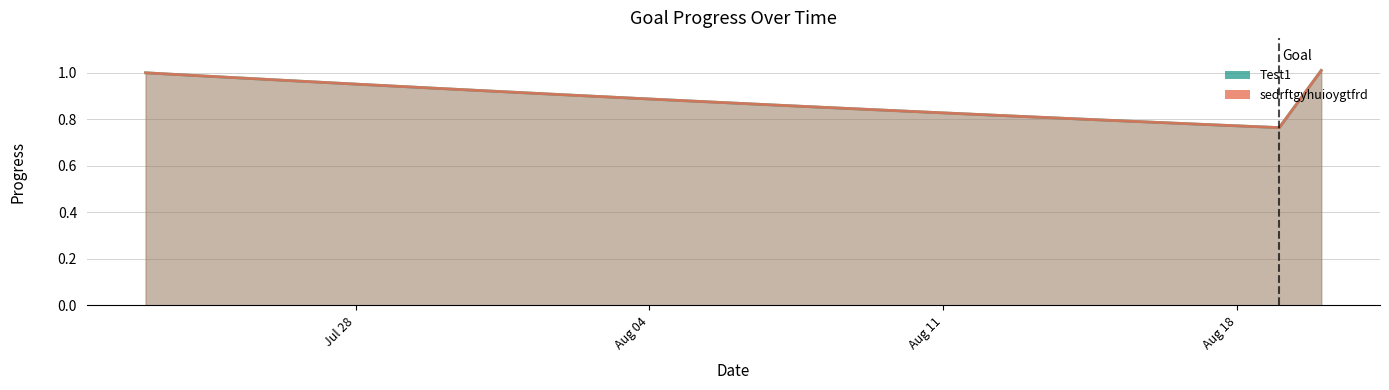

Reading left to right, list all the values displayed in this chart.

Test1: 1.0	1.0	1.0	1.0	1.0	1.0	0.9	0.9	0.9	0.9	0.9	0.9	0.9	0.9	0.9	0.9	0.9	0.8	0.8	0.8	0.8	0.8	0.8	0.8	0.8	0.8	0.8	0.8	1.0
sedrftgyhuioygtfrd: 1.0	1.0	1.0	1.0	1.0	1.0	0.9	0.9	0.9	0.9	0.9	0.9	0.9	0.9	0.9	0.9	0.9	0.8	0.8	0.8	0.8	0.8	0.8	0.8	0.8	0.8	0.8	0.8	1.0